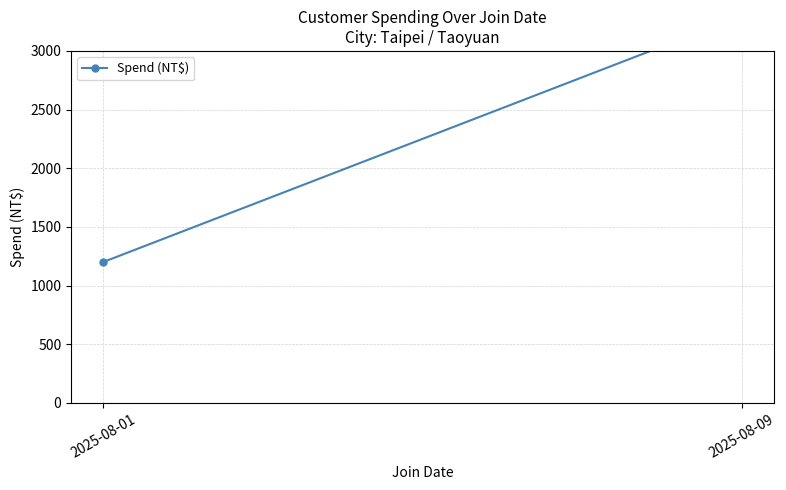

The chart shows a value of 1994 at 2025-08-01. True or false?

False